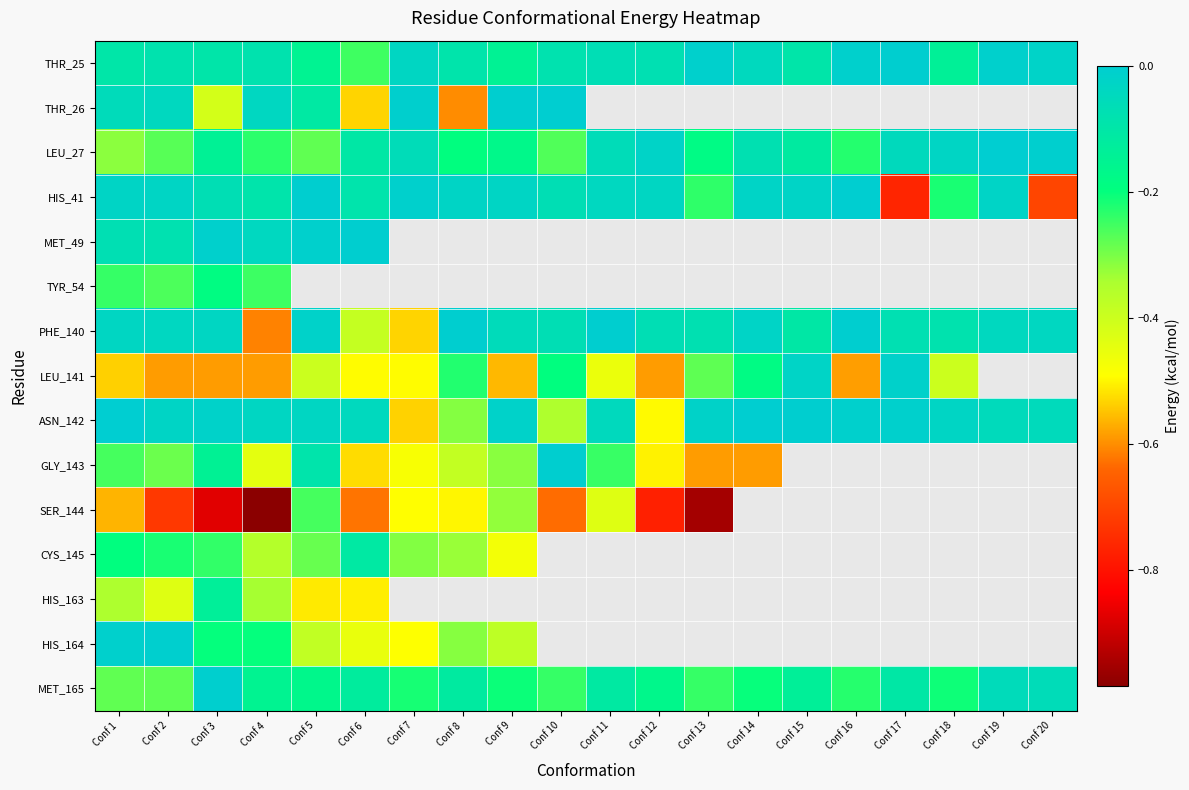

How many series are shown in this chart?

15